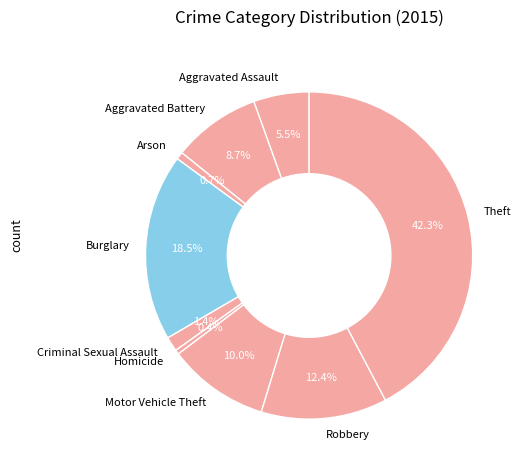

Between Aggravated Battery and Arson, which is larger?

Aggravated Battery